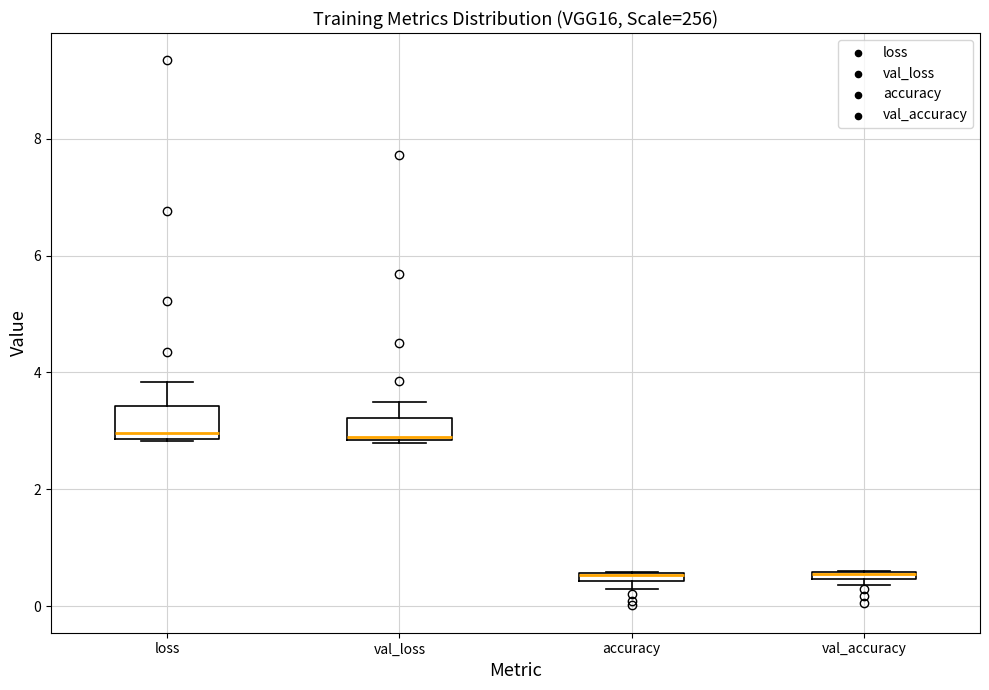

Where is the lower edge of the box for loss on the y-axis? The values are not printed on the chart, so give them approximately, as read against the axis.

2.8